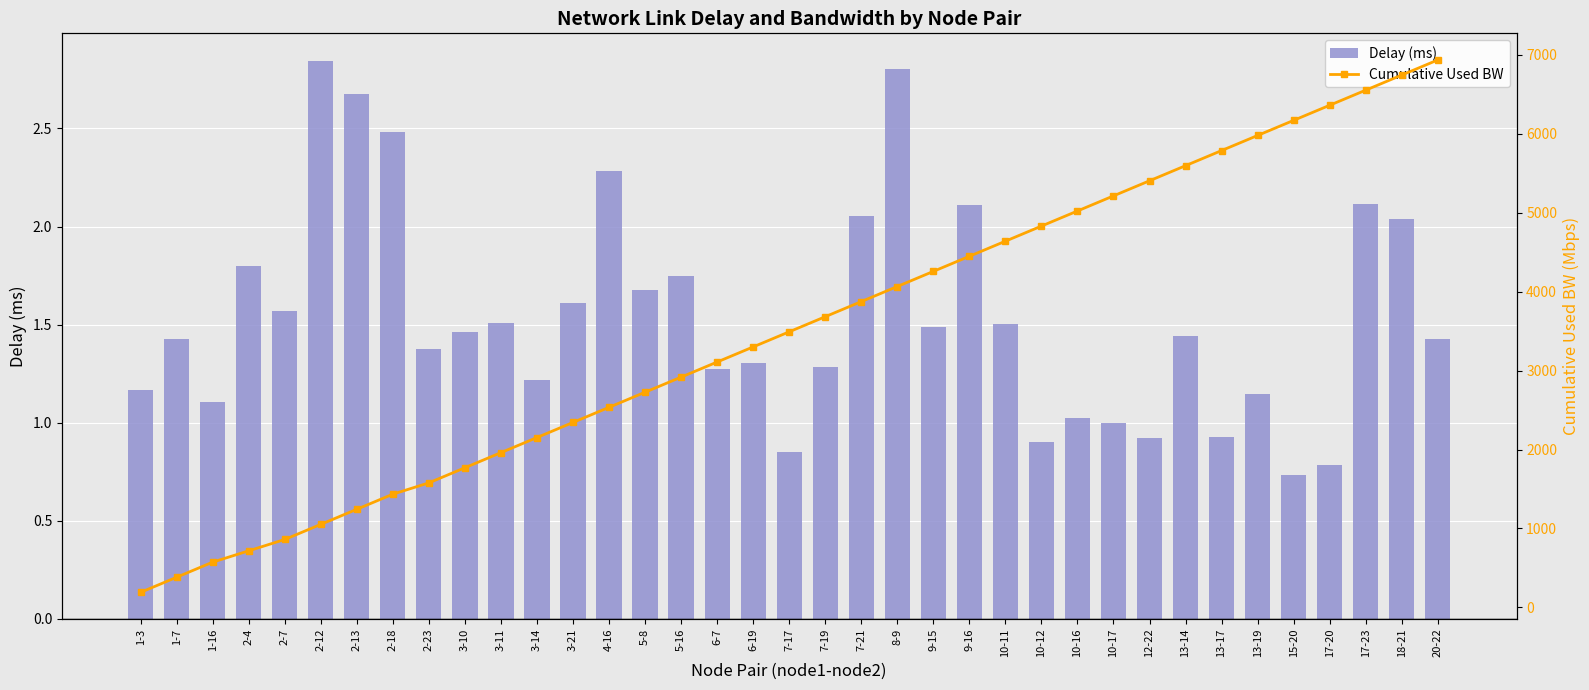

Reading right to left, what are all the values shown in this chart?

Delay (ms): 1.4	2.0	2.1	0.8	0.7	1.1	0.9	1.4	0.9	1.0	1.0	0.9	1.5	2.1	1.5	2.8	2.1	1.3	0.9	1.3	1.3	1.8	1.7	2.3	1.6	1.2	1.5	1.5	1.4	2.5	2.7	2.8	1.6	1.8	1.1	1.4	1.2
Cumulative Used BW: 6932.7	6741.5	6550.2	6359.0	6167.7	5976.5	5785.3	5594.0	5402.7	5211.5	5020.3	4829.0	4637.7	4446.5	4255.3	4064.0	3872.8	3681.5	3490.3	3299.1	3107.8	2916.5	2725.3	2534.1	2342.8	2151.6	1960.3	1769.1	1577.8	1434.4	1243.1	1051.9	860.6	717.2	573.8	382.5	191.2